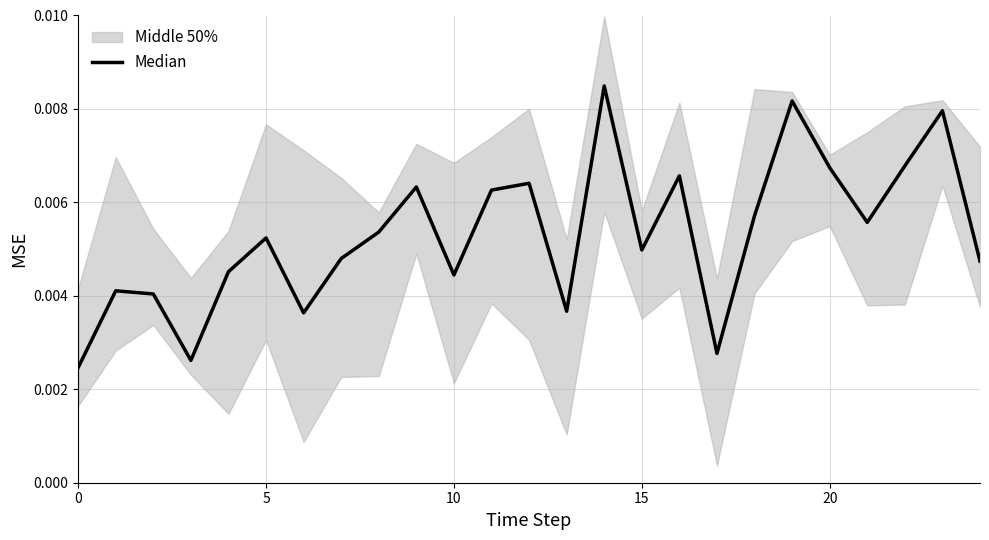

How many lines are shown in the chart?

1